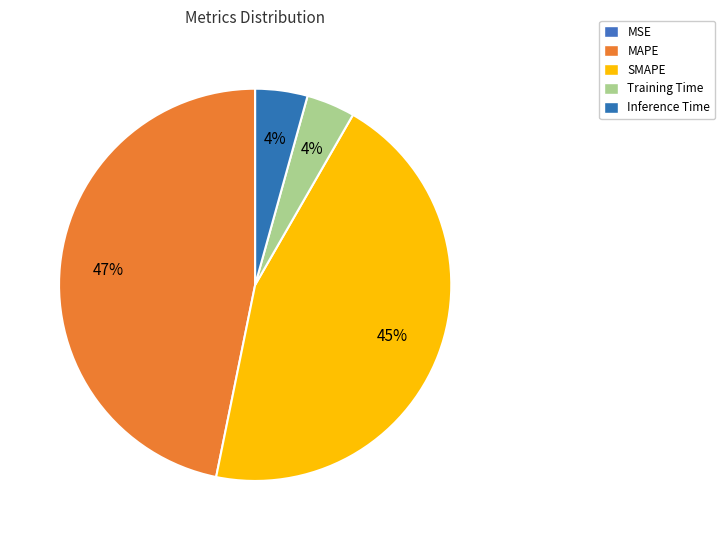

To the nearest percent, what percentage of the pie is MAPE?

47%